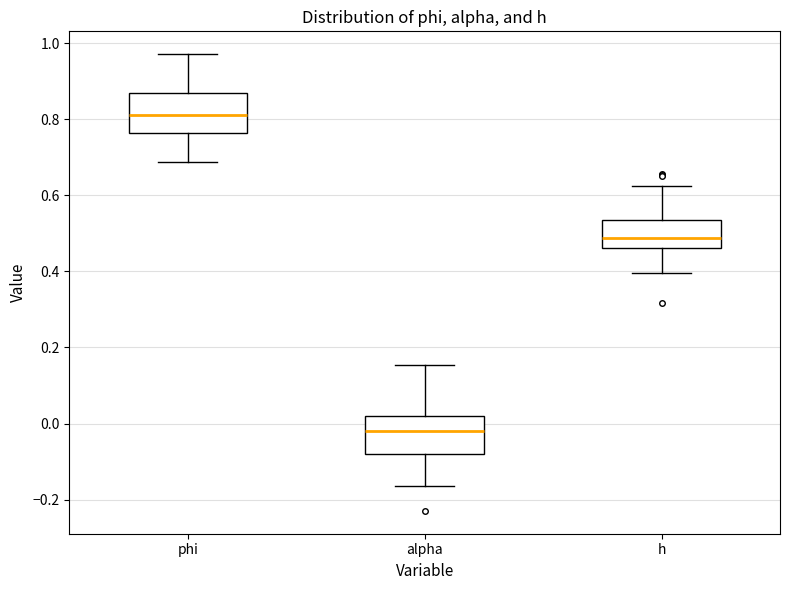

Where does the lower whisker of the box for h end on the y-axis? The values are not printed on the chart, so give them approximately, as read against the axis.

0.40